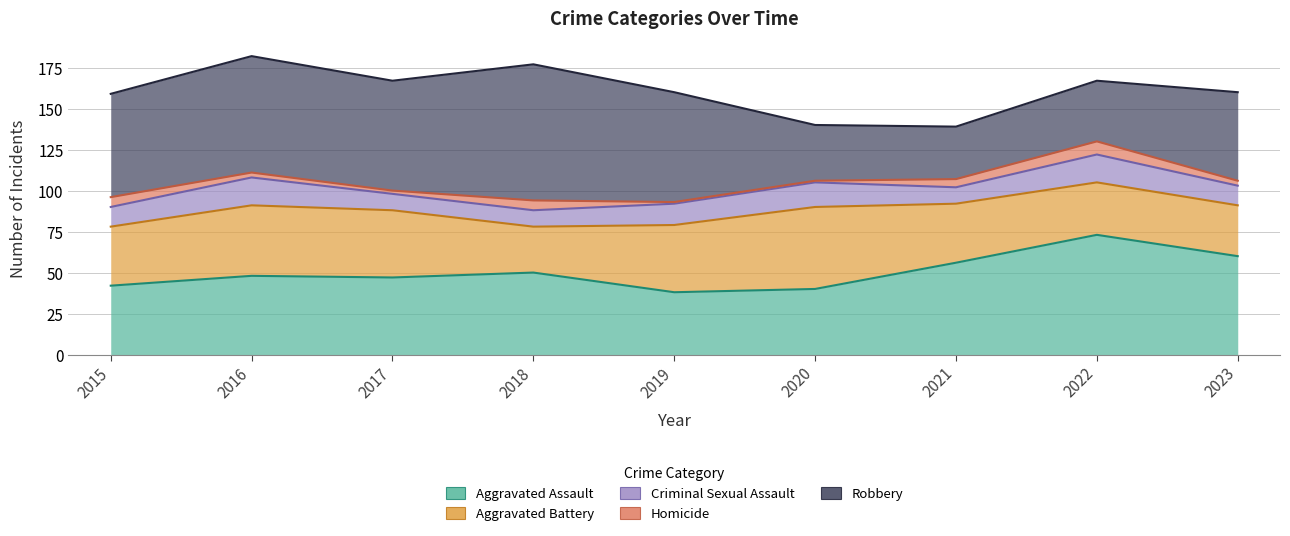

At how many categories does at least one series exceed 32?

9